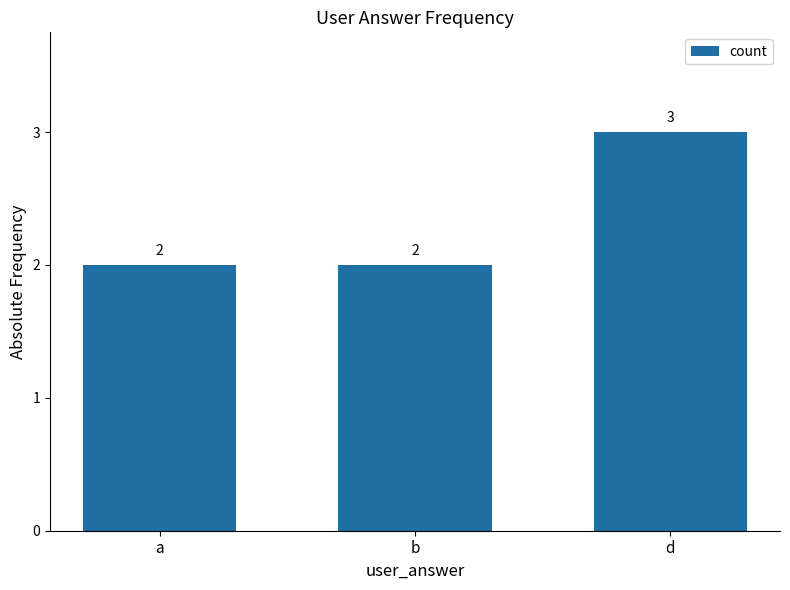

What is the sum of all values?

7